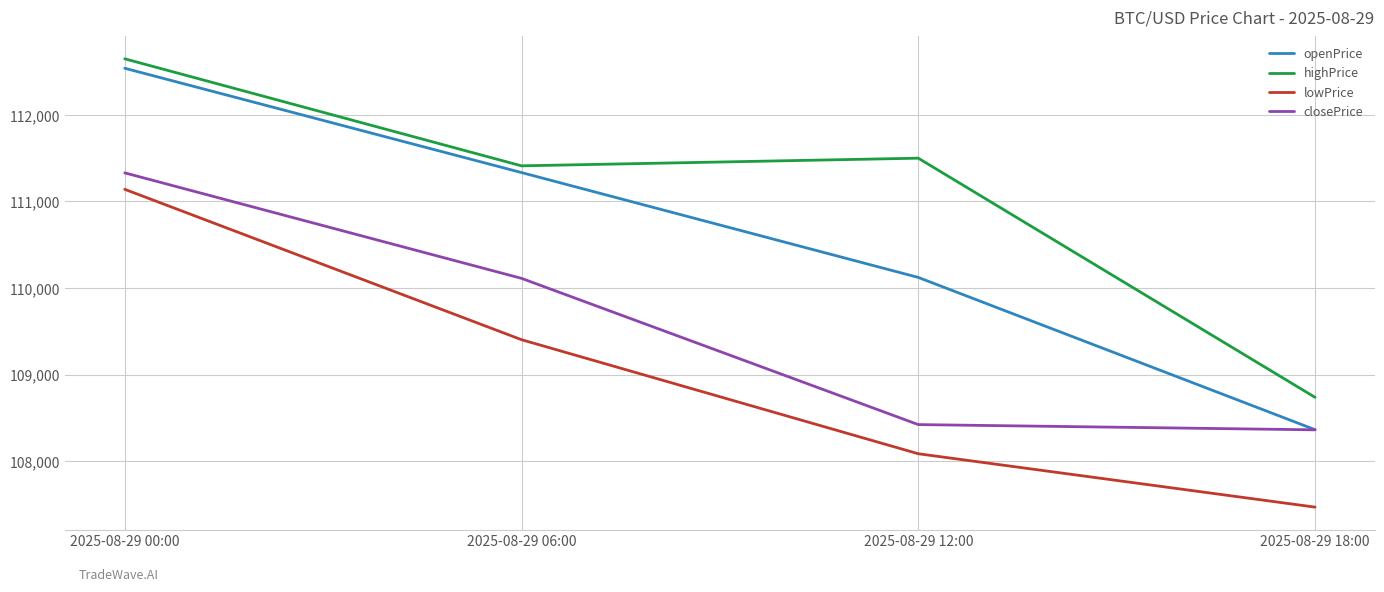

At how many categories does at least one series exceed 109807?

3